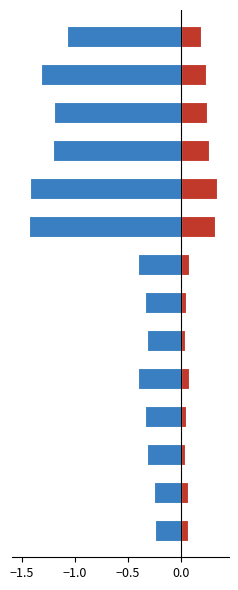

Rank the series at 0.0 from lowest to highest value.

vkr_percent, i0_percent